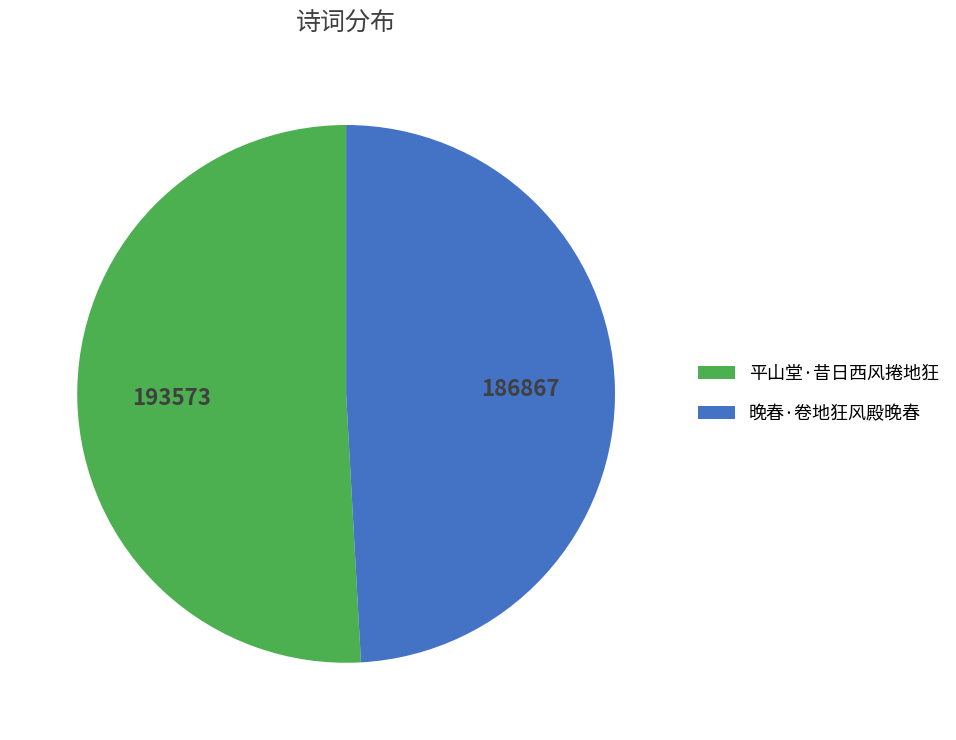

Is it true that 平山堂·昔日西风捲地狂 is 51% of the pie?

True